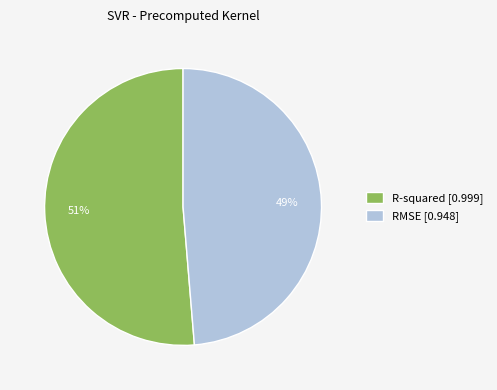

To the nearest percent, what is the average slice percentage?

50%